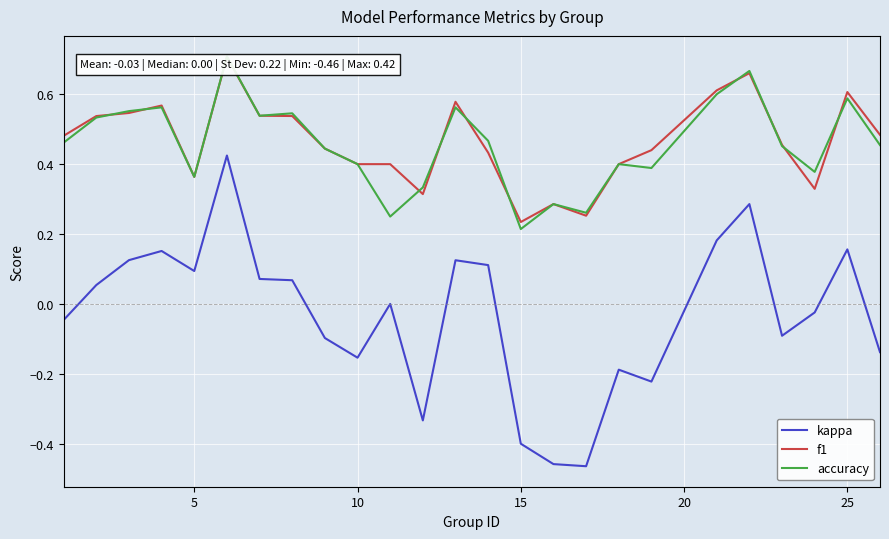

True or false: f1 and kappa intersect in this chart.

False